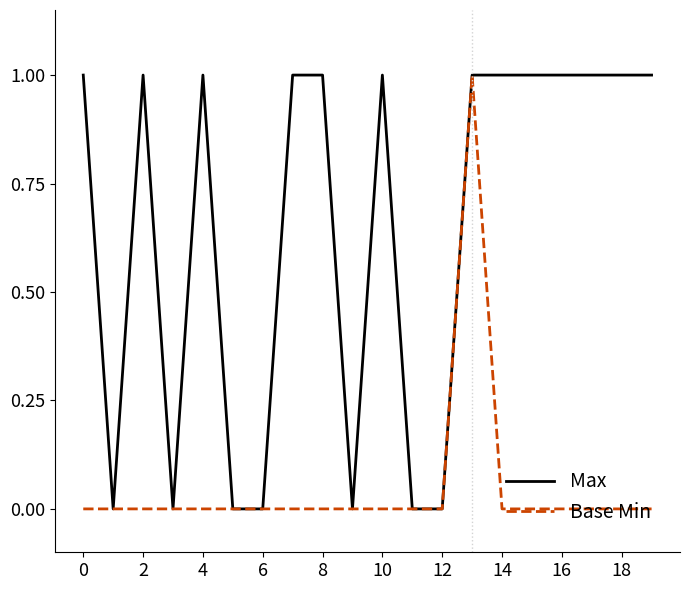

Does the chart have visible grid lines?

No